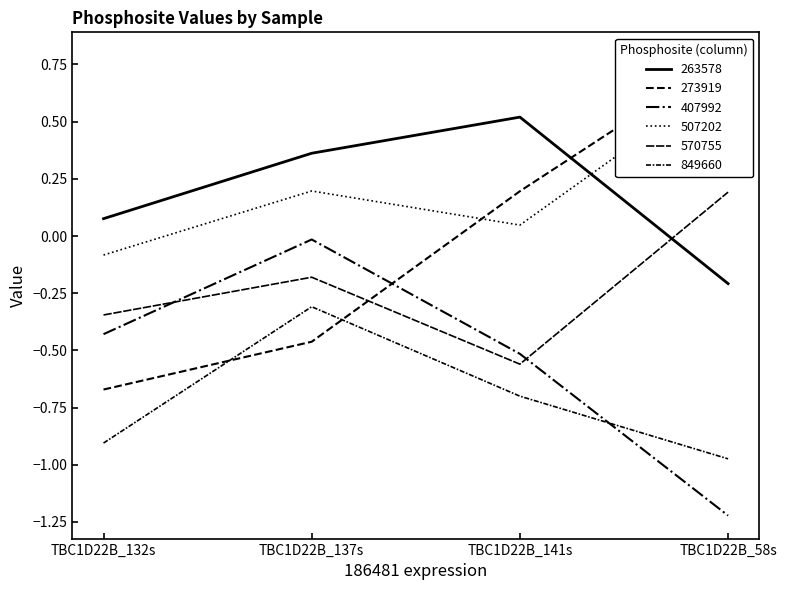

True or false: 407992 and 263578 cross at least once.

False